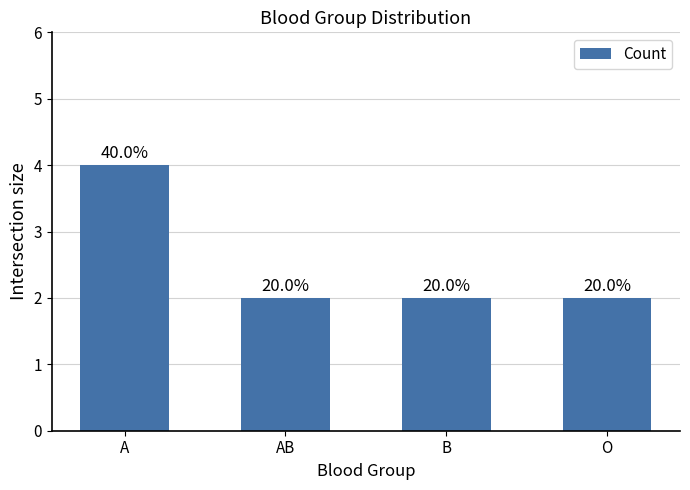

Which has a higher value, AB or A?

A